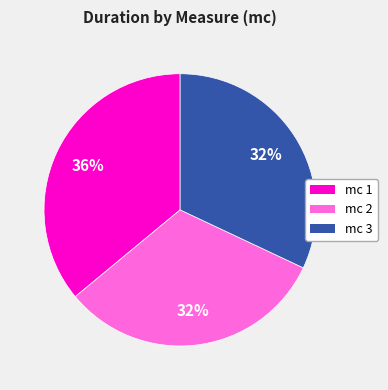

To the nearest percent, what is the average slice percentage?

33%